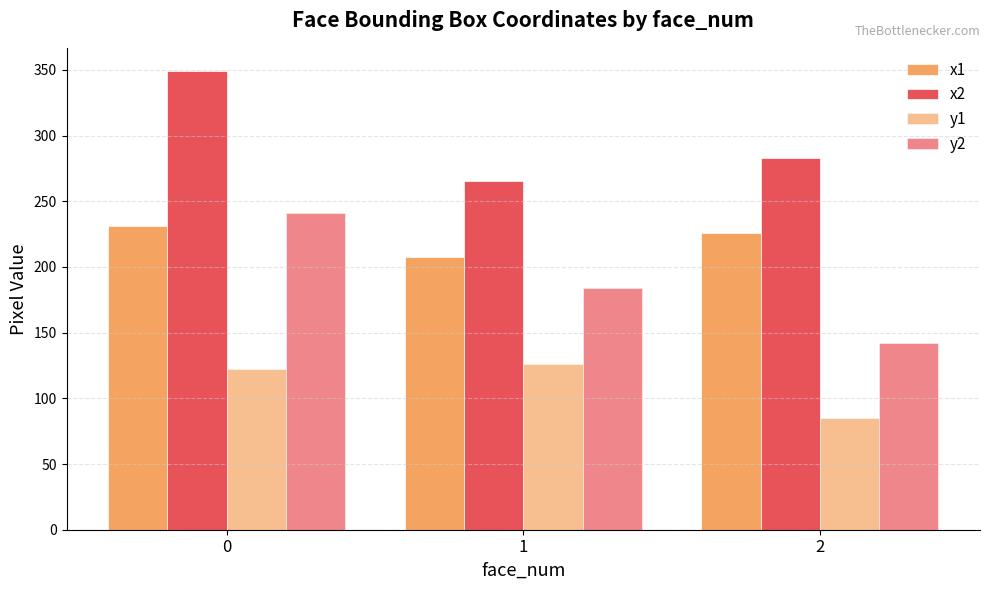

How many values in the x2 series are below 283?

1